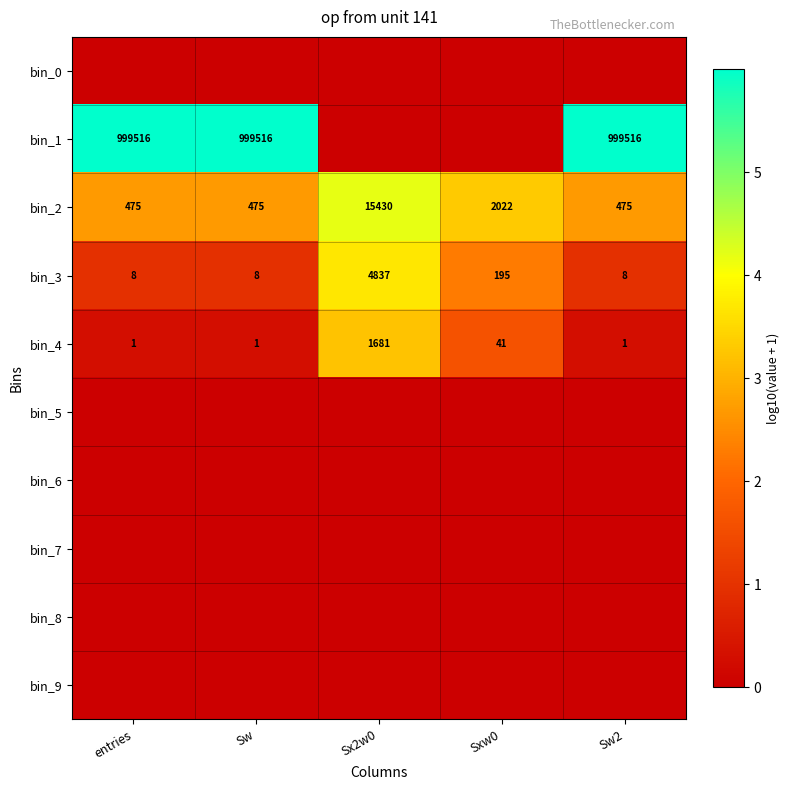

True or false: bin_1 has a value of 565397 at Sw.

False